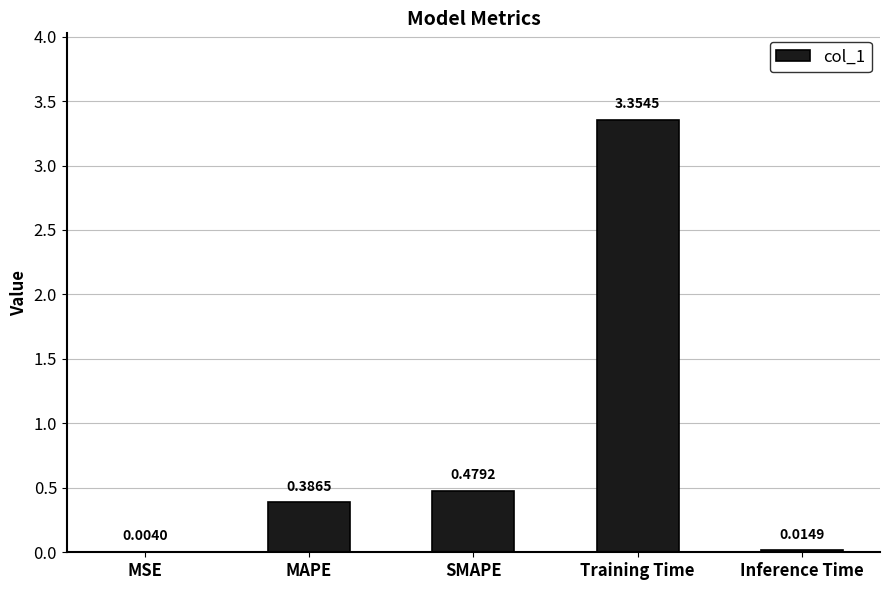

Where is the data nearest to the value 1?

SMAPE